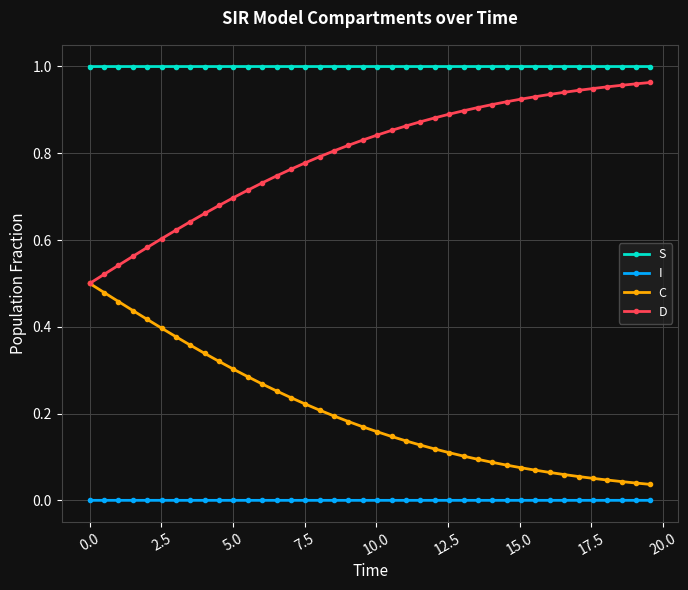

At how many categories does at least one series exceed 0?

40